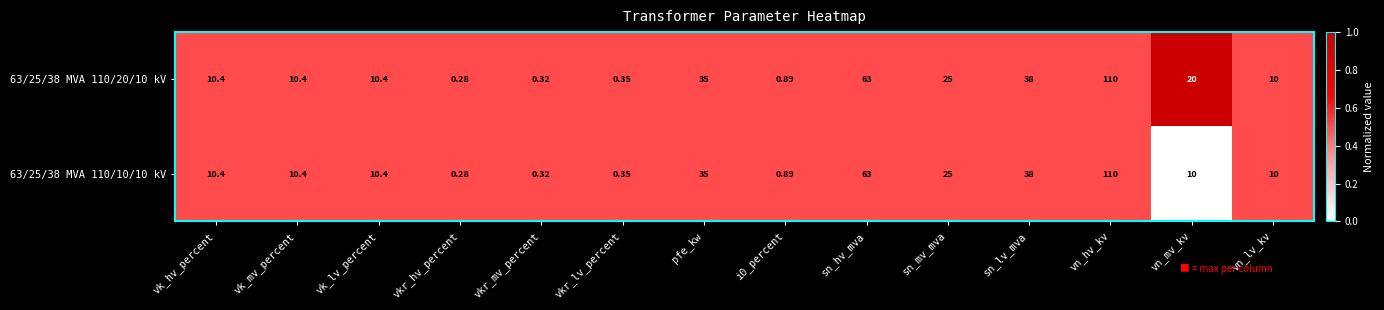

At which label does 63/25/38 MVA 110/10/10 kV reach its minimum?

vkr_hv_percent